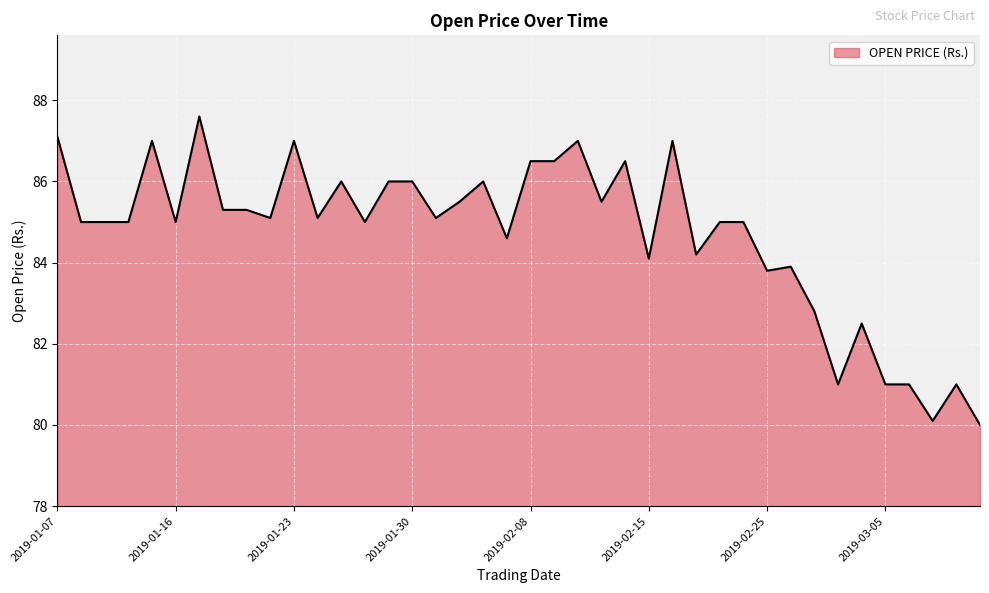

Reading left to right, transcribe all the data shown in this chart.

87.1	85.0	85.0	85.0	87.0	85.0	87.6	85.3	85.3	85.1	87.0	85.1	86.0	85.0	86.0	86.0	85.1	85.5	86.0	84.6	86.5	86.5	87.0	85.5	86.5	84.1	87.0	84.2	85.0	85.0	83.8	83.9	82.8	81.0	82.5	81.0	81.0	80.1	81.0	80.0